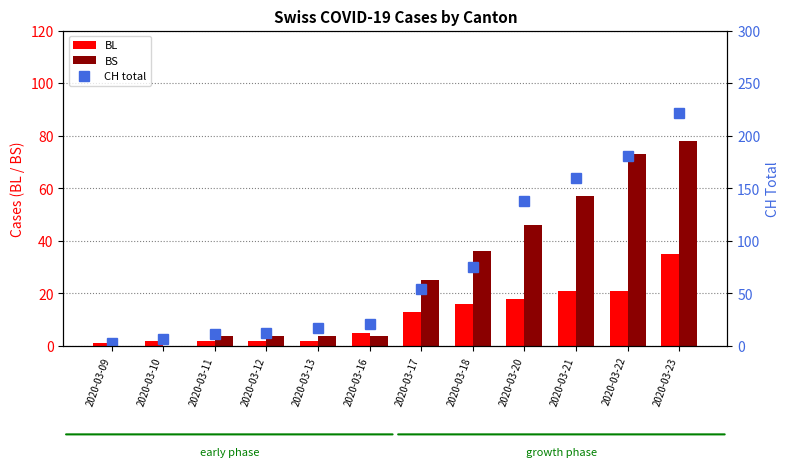

What is the sum of the CH total values at 2020-03-16 and 2020-03-10?

28